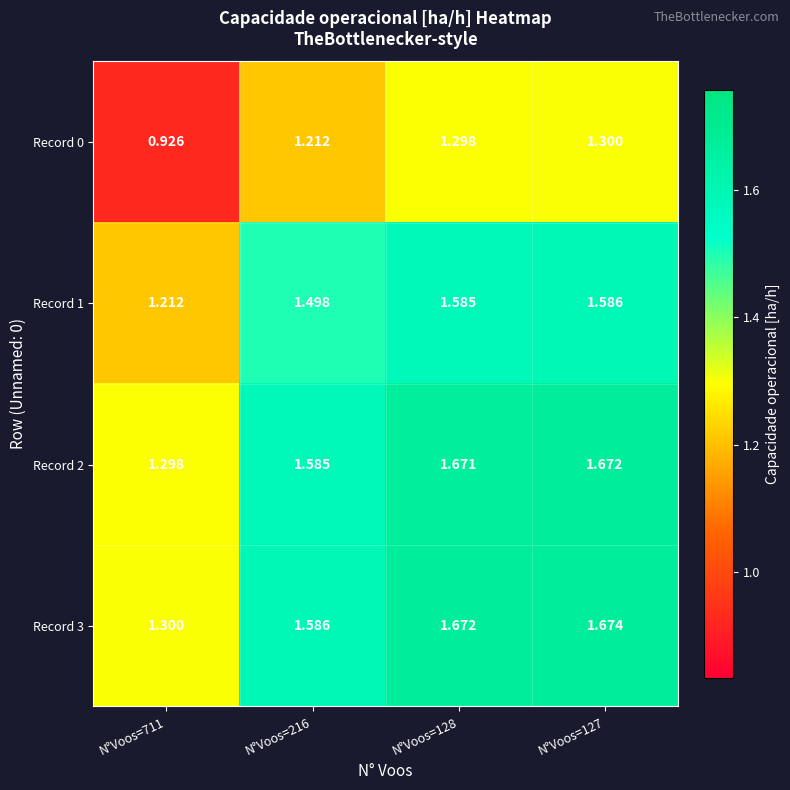

Is the value of Record 0 at N°Voos=711 greater than the value of Record 3 at N°Voos=711?

No